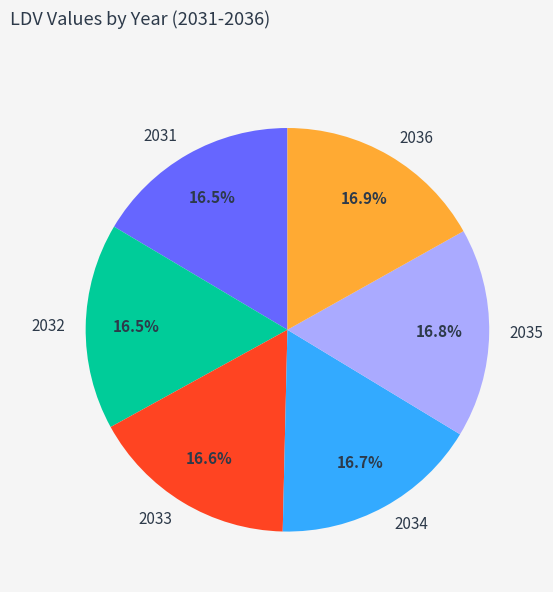

How many slices are in this pie chart?

6